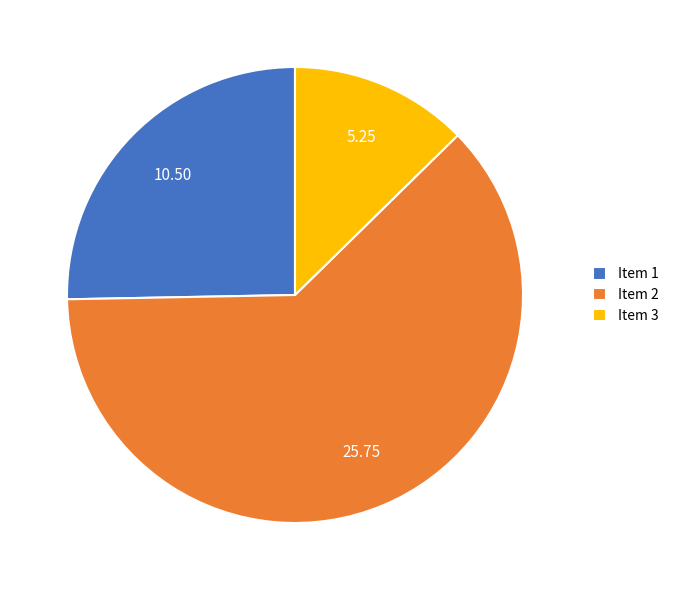

Which slice is the largest?

Item 2